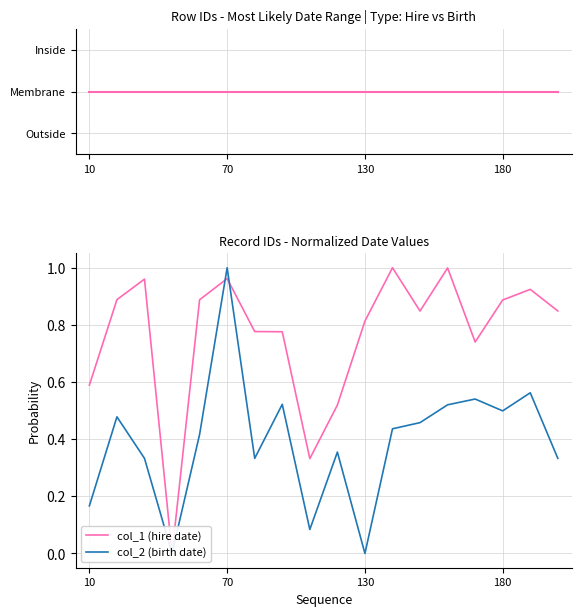

True or false: col_2 (birth date) has a value of 0.7 at 180.

False